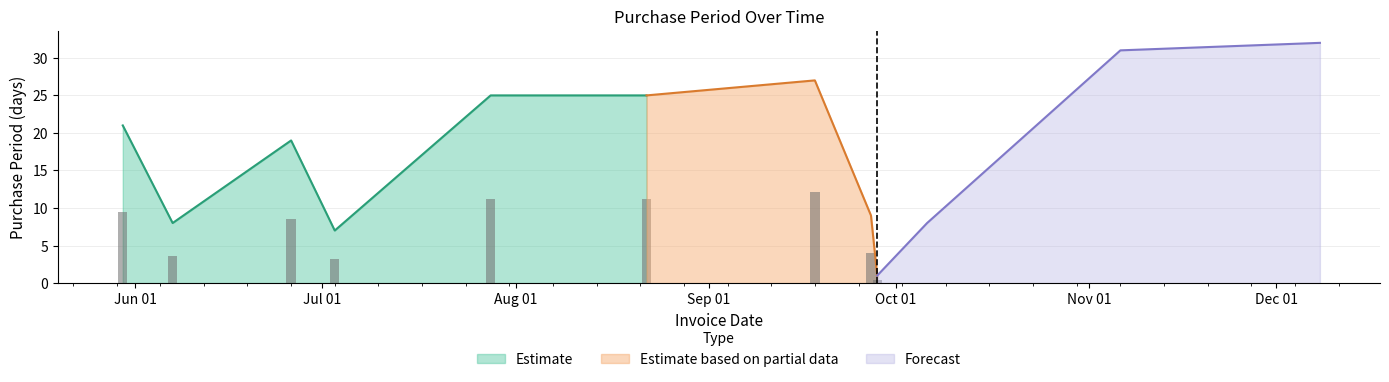

What is the maximum value shown in the chart?

32